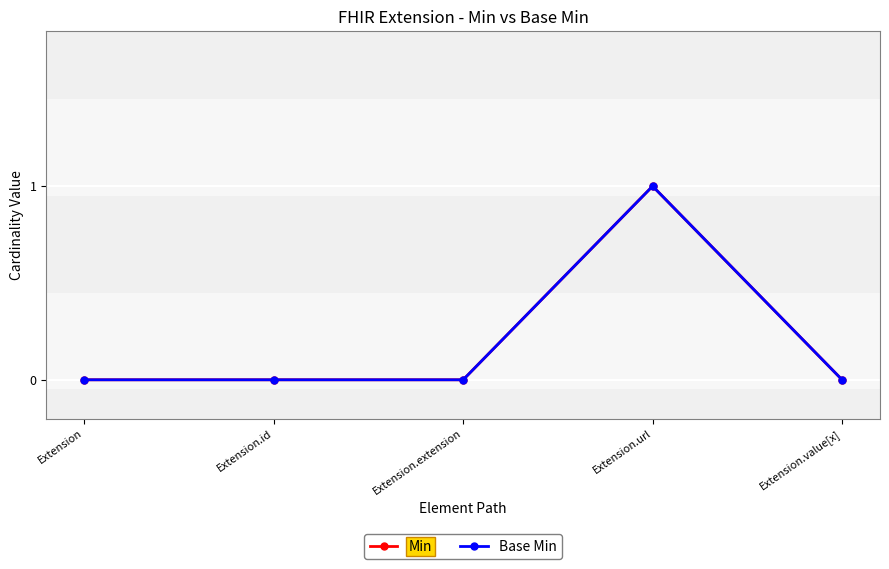

Is this an area chart (filled region under the line)?

No